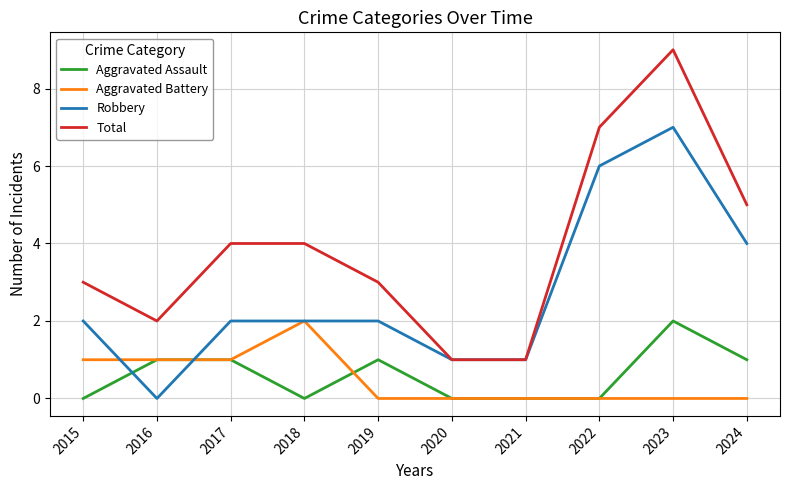

True or false: Aggravated Battery and Total cross at least once.

False